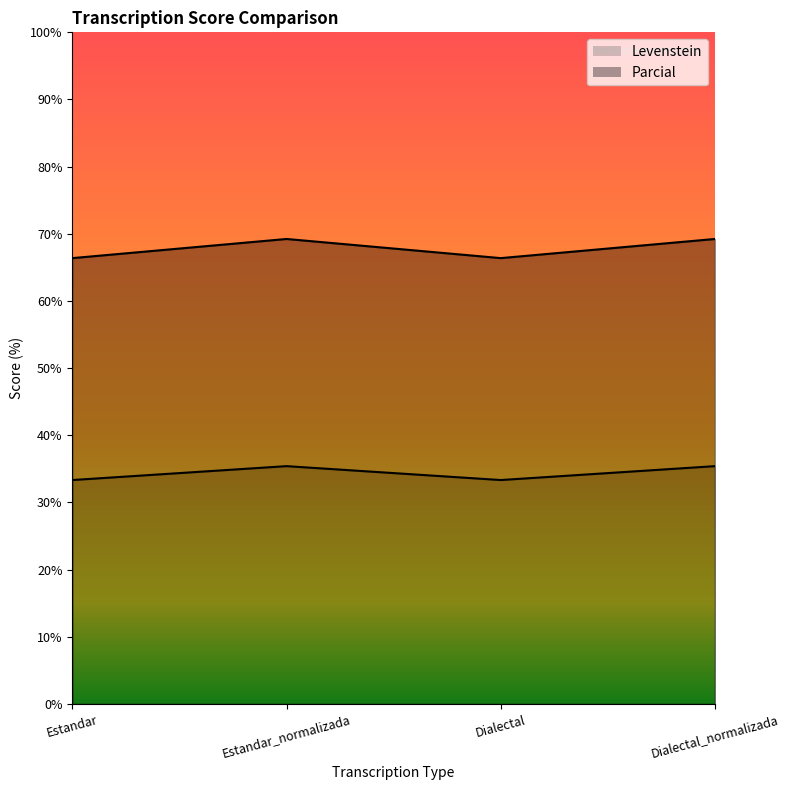

The value of Parcial at Dialectal_normalizada is 69.2. True or false?

True